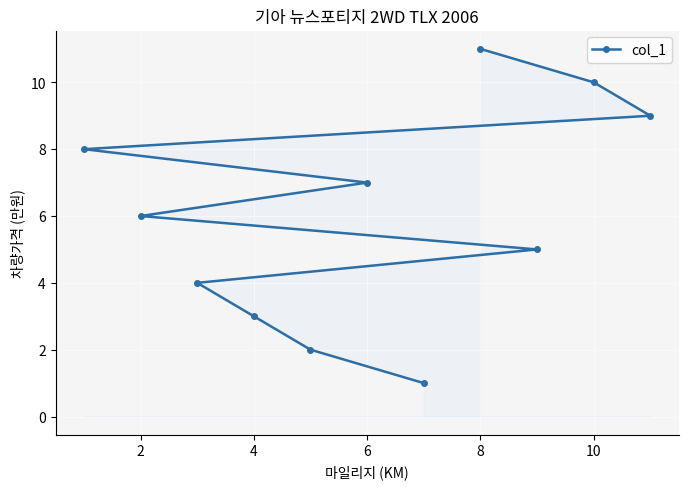

How many data points are less than 6?

5